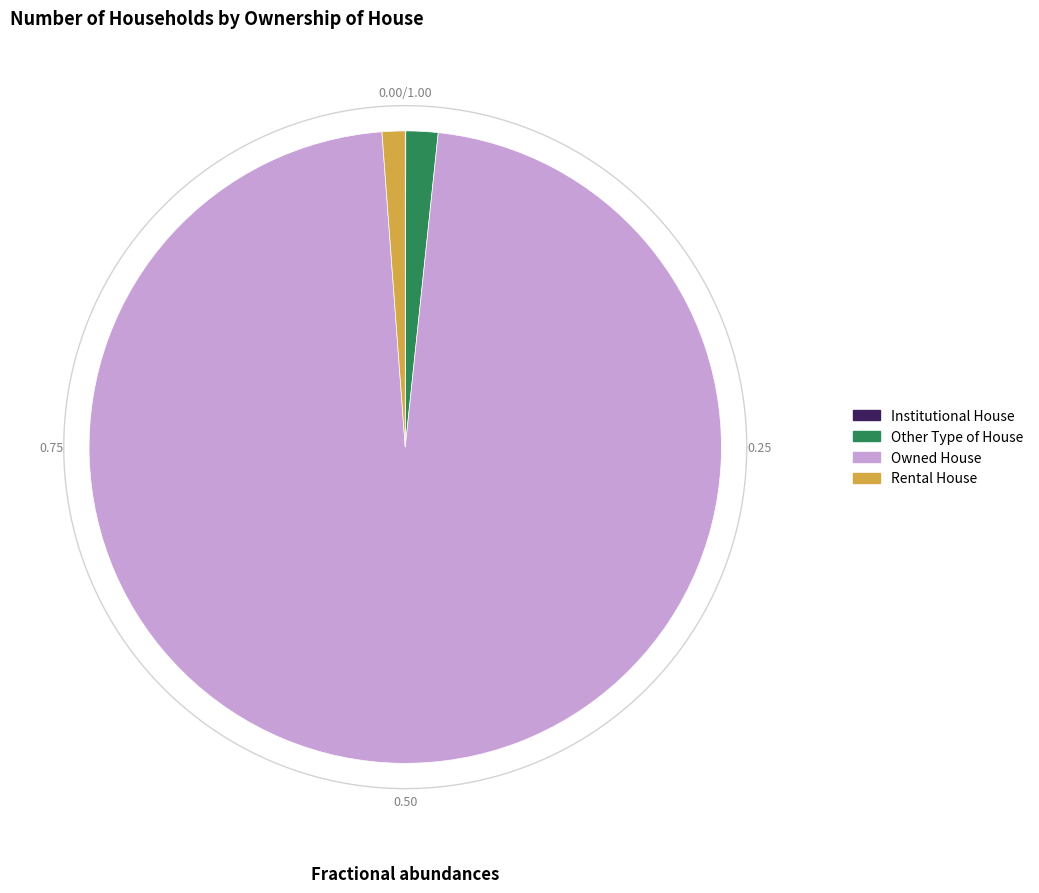

What percentage is the Other Type of House slice, to the nearest percent?

2%